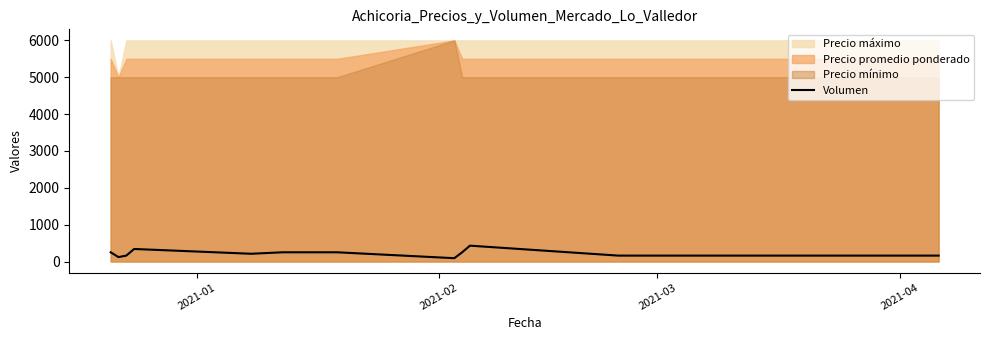

The value at 2021-02 is 158. True or false?

False